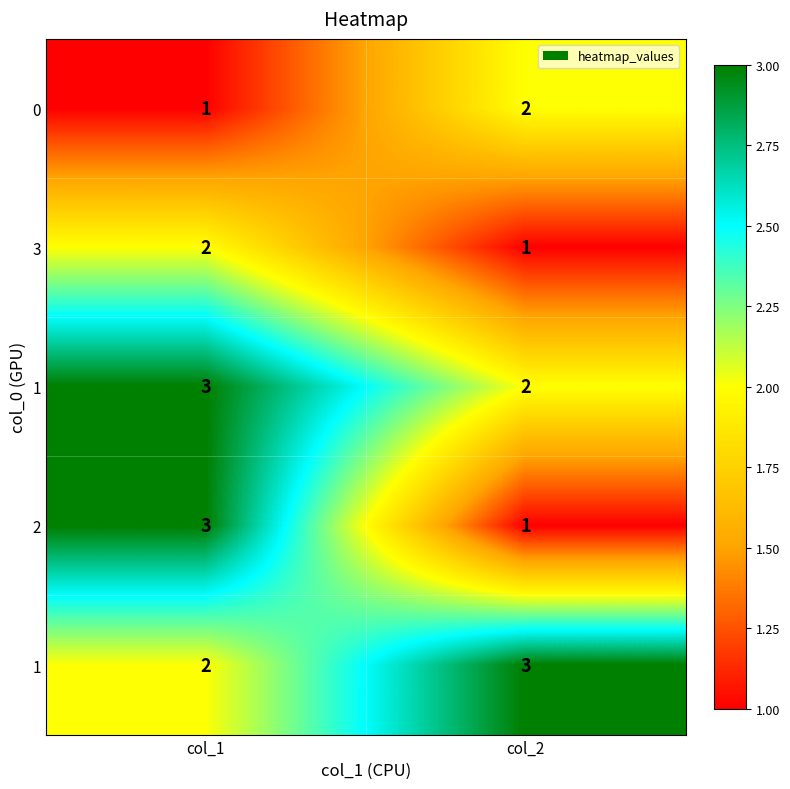

Which has a higher value, col_2 or col_1?

col_2